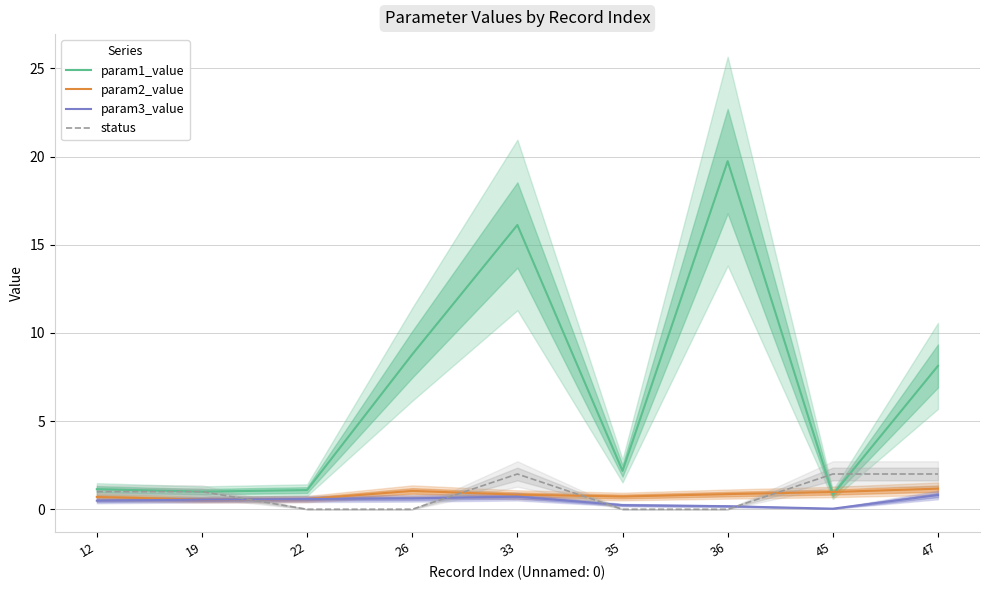

Between 33 and 45, which is larger?

33